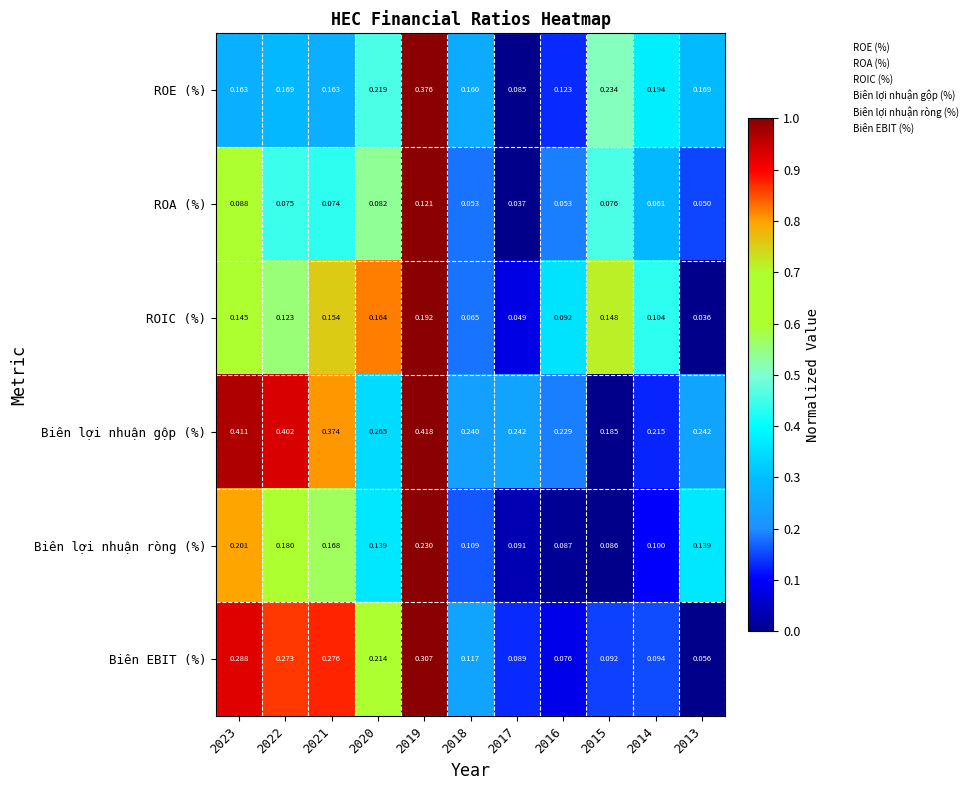

Count the number of data series in this chart.

6